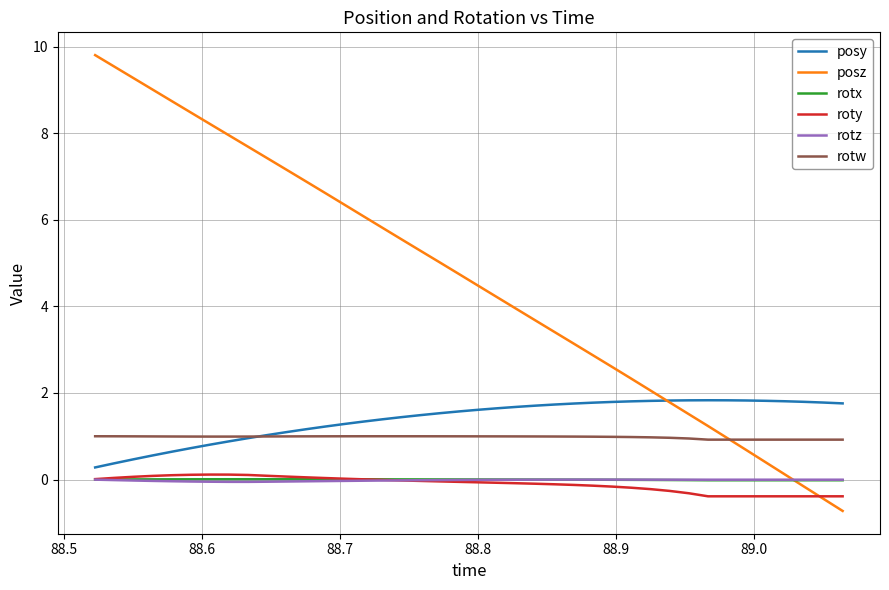

True or false: posy and rotw cross at least once.

True